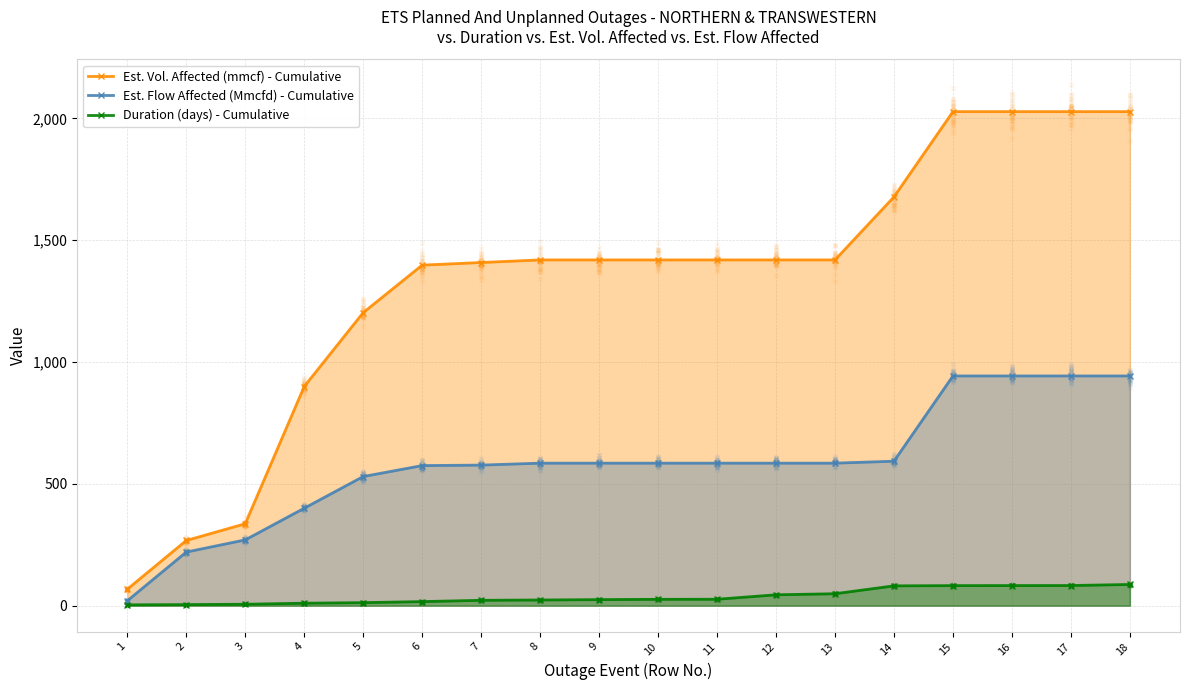

What is the total value across all series at 18?

3058.0